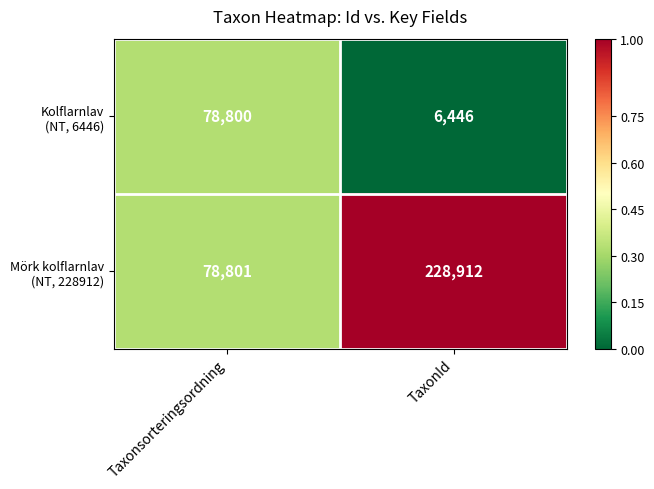

At which category is the sum across all series the highest?

TaxonId